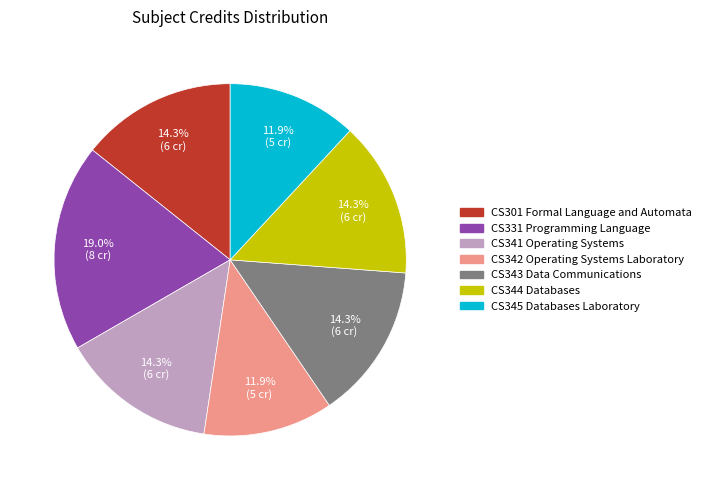

True or false: CS344 Databases accounts for 14% of the total.

True